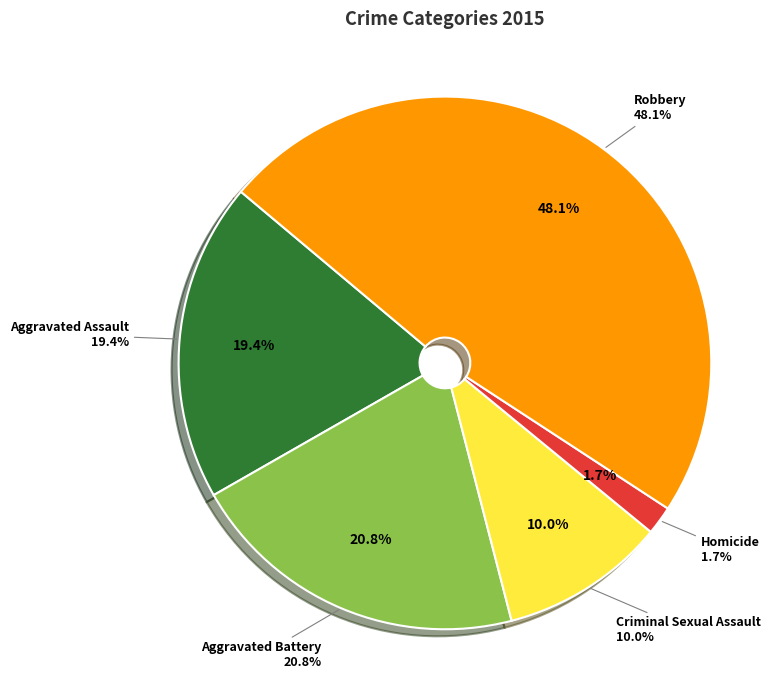

To the nearest percent, what is the difference between the Homicide and Robbery slice percentages?

46%